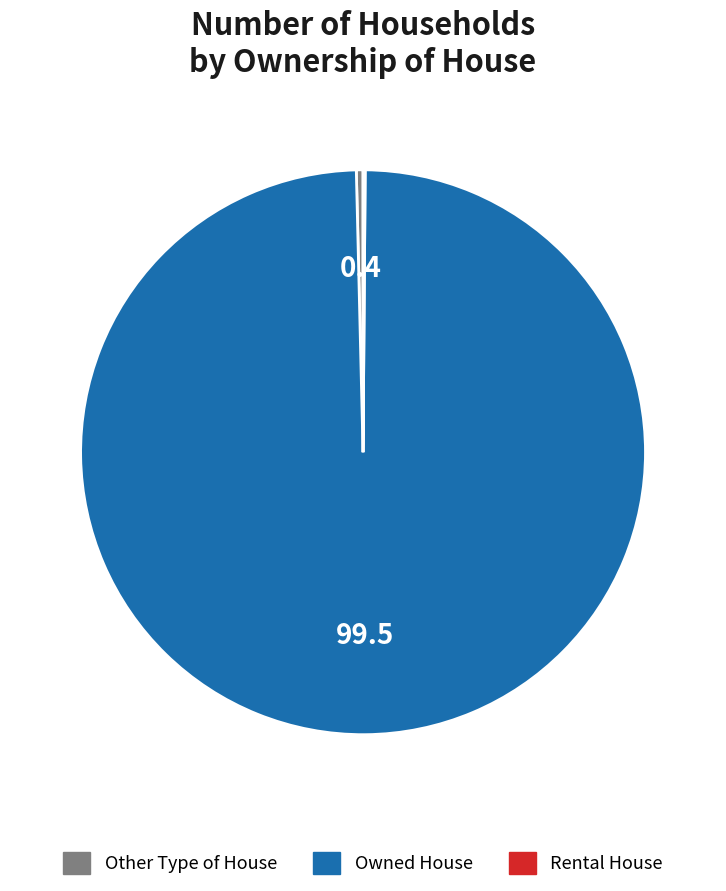

The Owned House slice represents 99% of the pie. True or false?

True